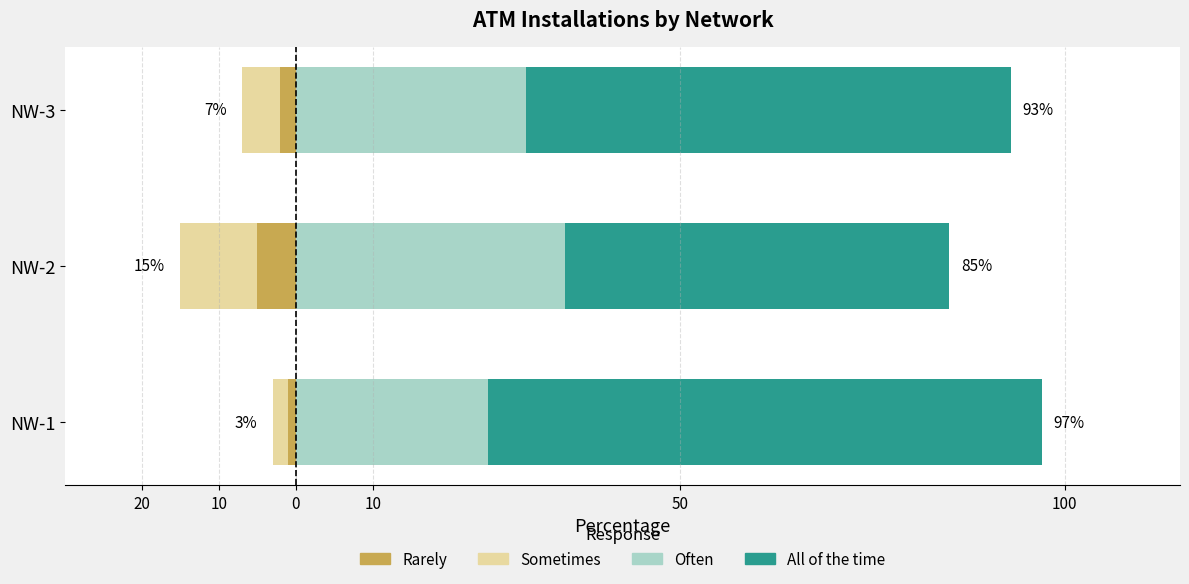

At how many categories does at least one series exceed 19?

3